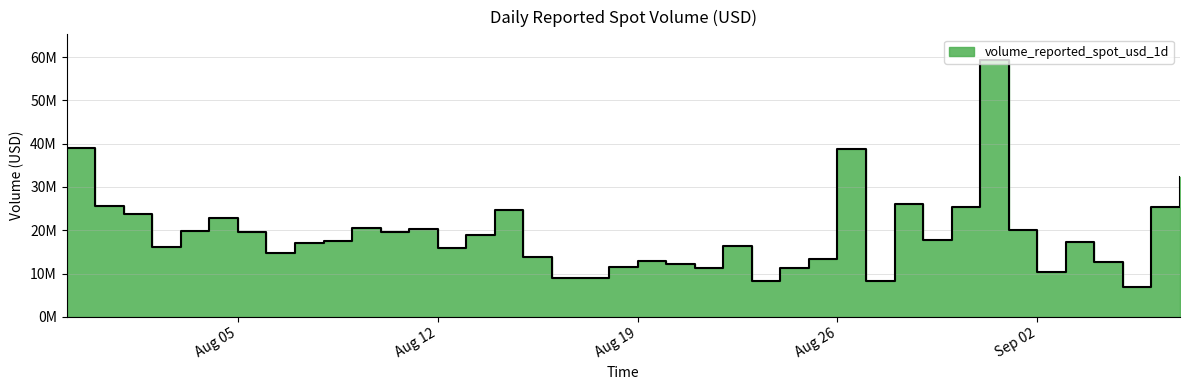

At which category does the data reach its first local peak?

2025-08-04